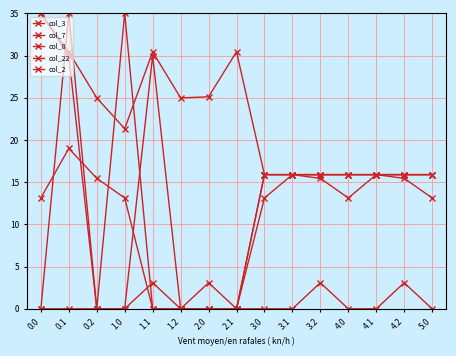

In col_22, how many points are higher than both neighbors (excluding endpoints)?

2